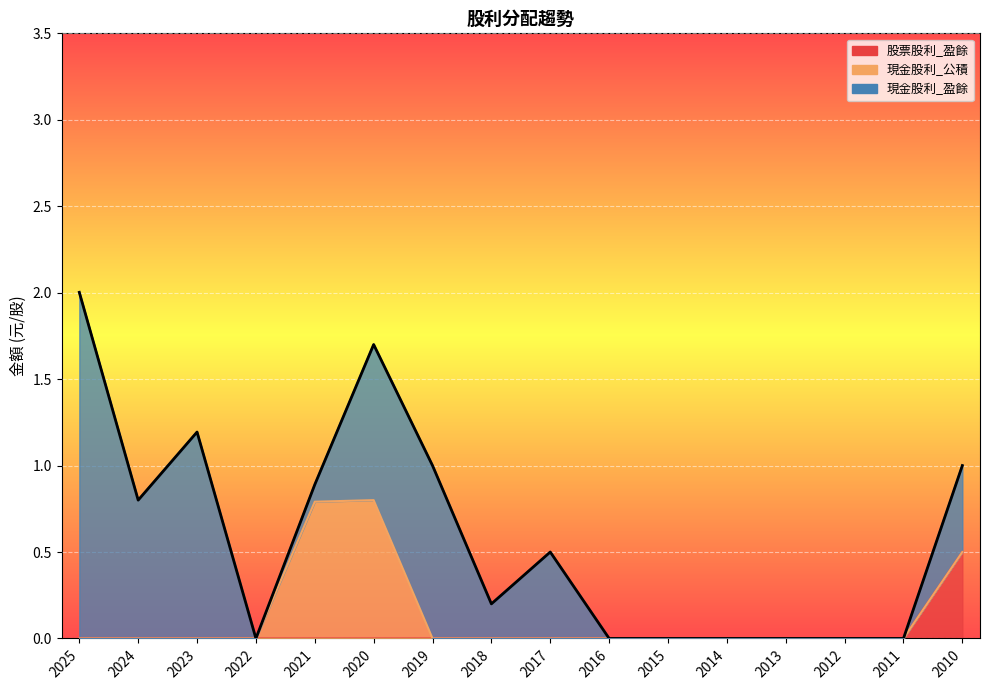

Reading left to right, extract all data points from this chart.

股票股利_盈餘: 0.0	0.0	0.0	0.0	0.0	0.0	0.0	0.0	0.0	0.0	0.0	0.0	0.0	0.0	0.0	0.5
現金股利_公積: 0.0	0.0	0.0	0.0	0.8	0.8	0.0	0.0	0.0	0.0	0.0	0.0	0.0	0.0	0.0	0.0
現金股利_盈餘: 2.0	0.8	1.2	0.0	0.1	0.9	1.0	0.2	0.5	0.0	0.0	0.0	0.0	0.0	0.0	0.5